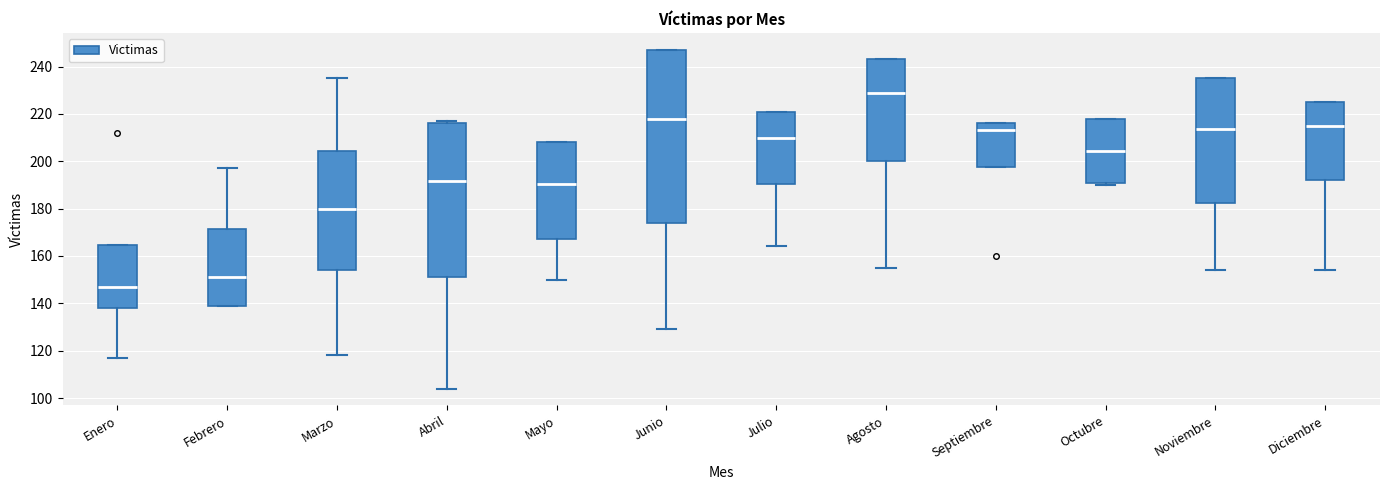

Which box is the tallest, from its lower edge to its upper edge?

Junio